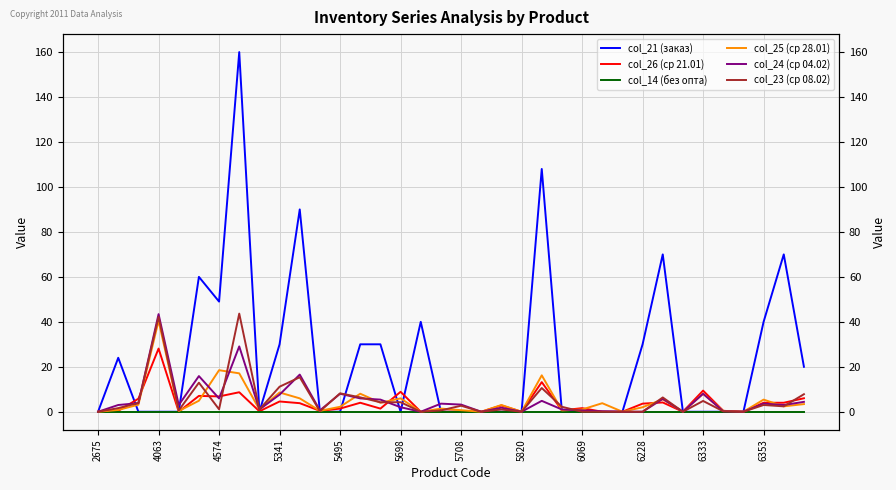

Read the col_23 (ср 08.02) value at 34.

2.4